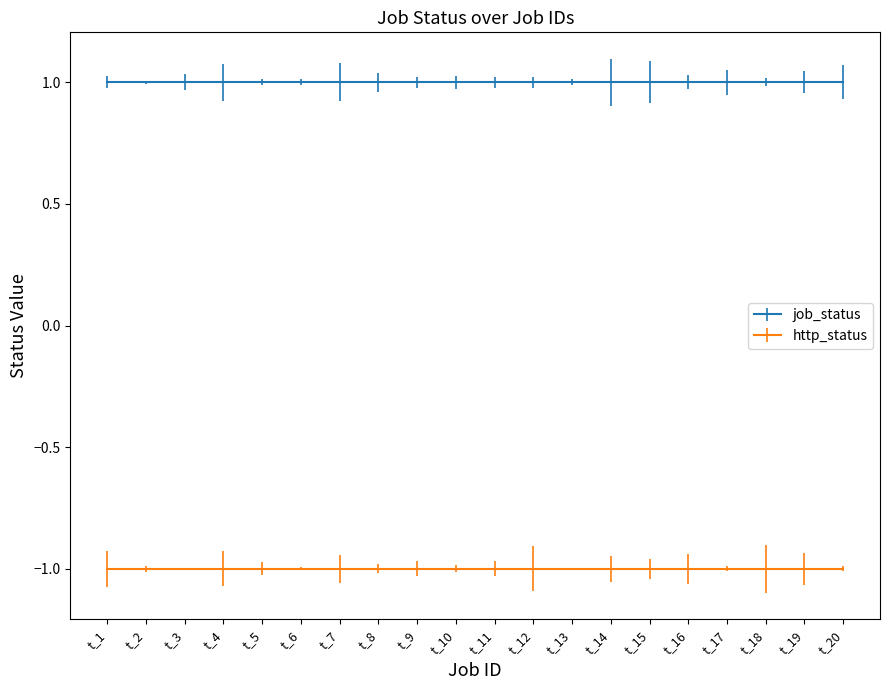

True or false: http_status has more than 2 interior local peaks.

False